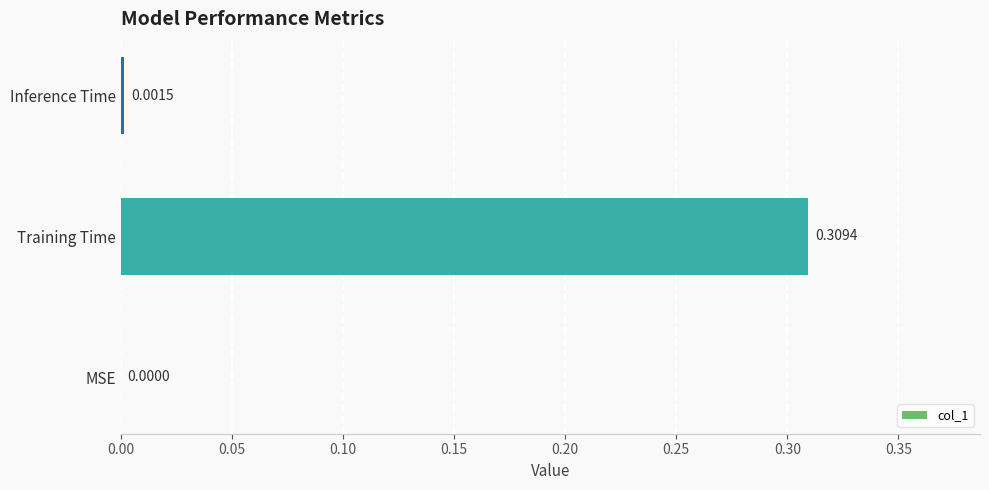

How many distinct data groups are displayed?

1